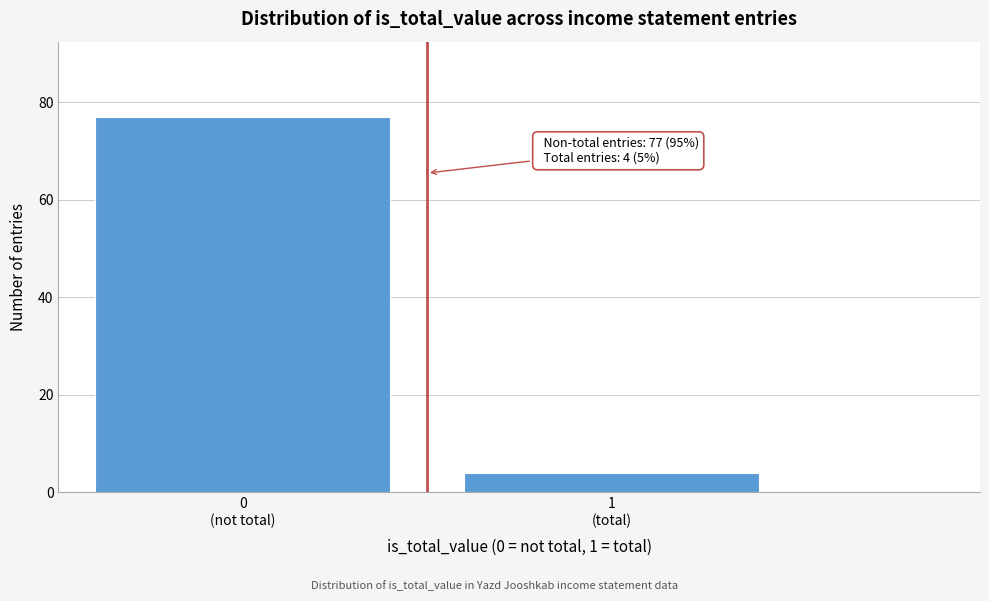

Reading left to right, list all the values displayed in this chart.

77	4